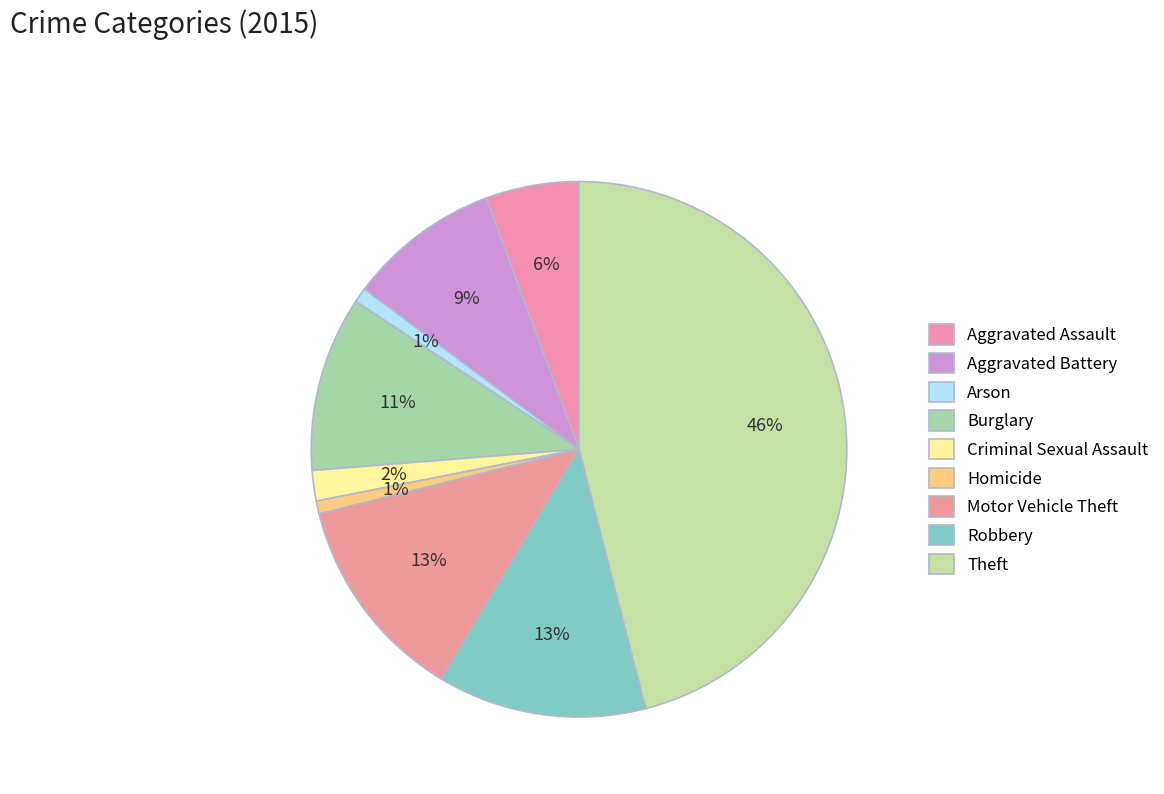

How many slices are in this pie chart?

9